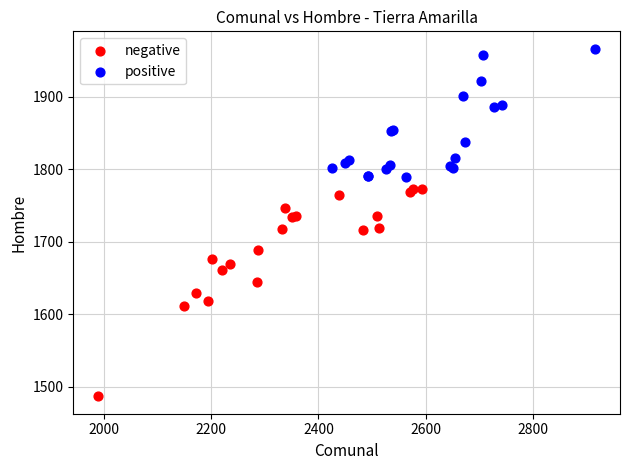

Which series contains the highest Y value?

positive